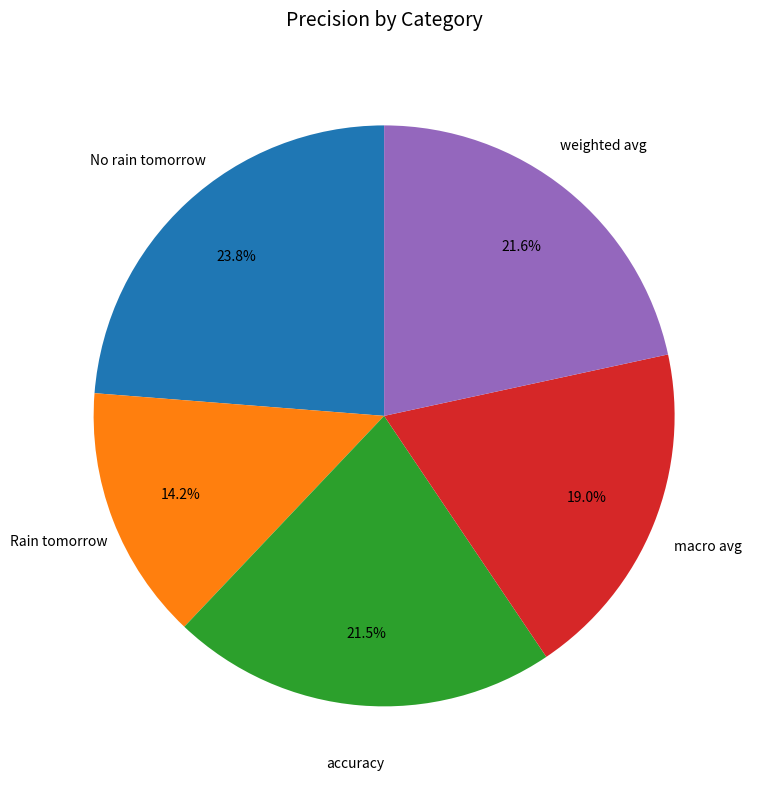

Is there a majority slice in this chart?

No